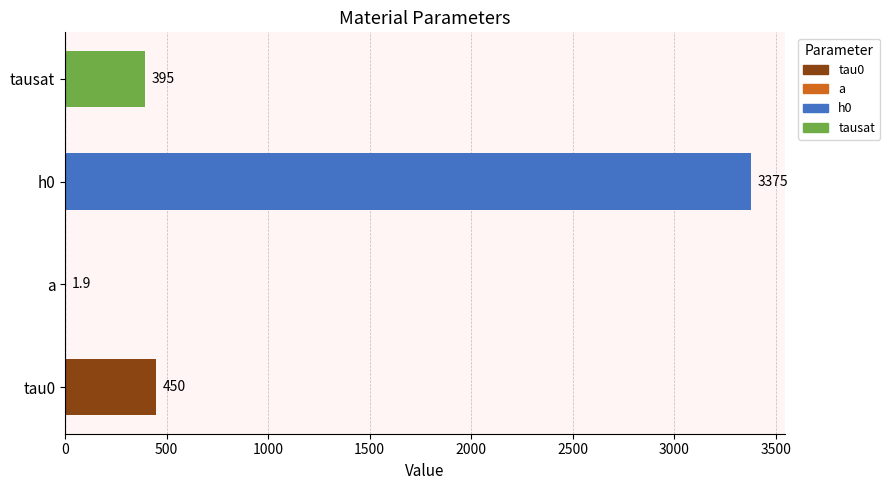

The chart shows a value of 5579.7 at h0. True or false?

False